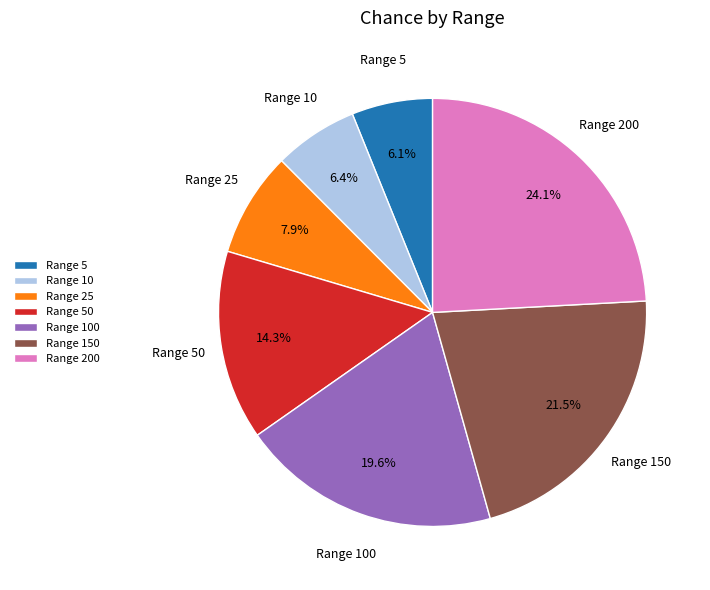

Does Range 5 account for over 50% of the chart?

No